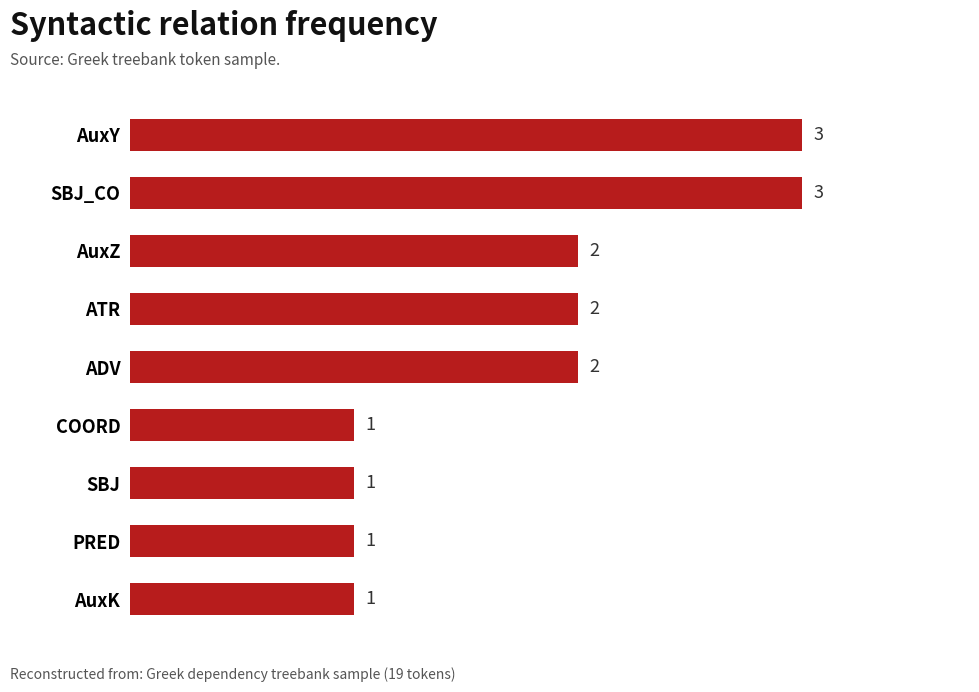

How many distinct data groups are displayed?

1